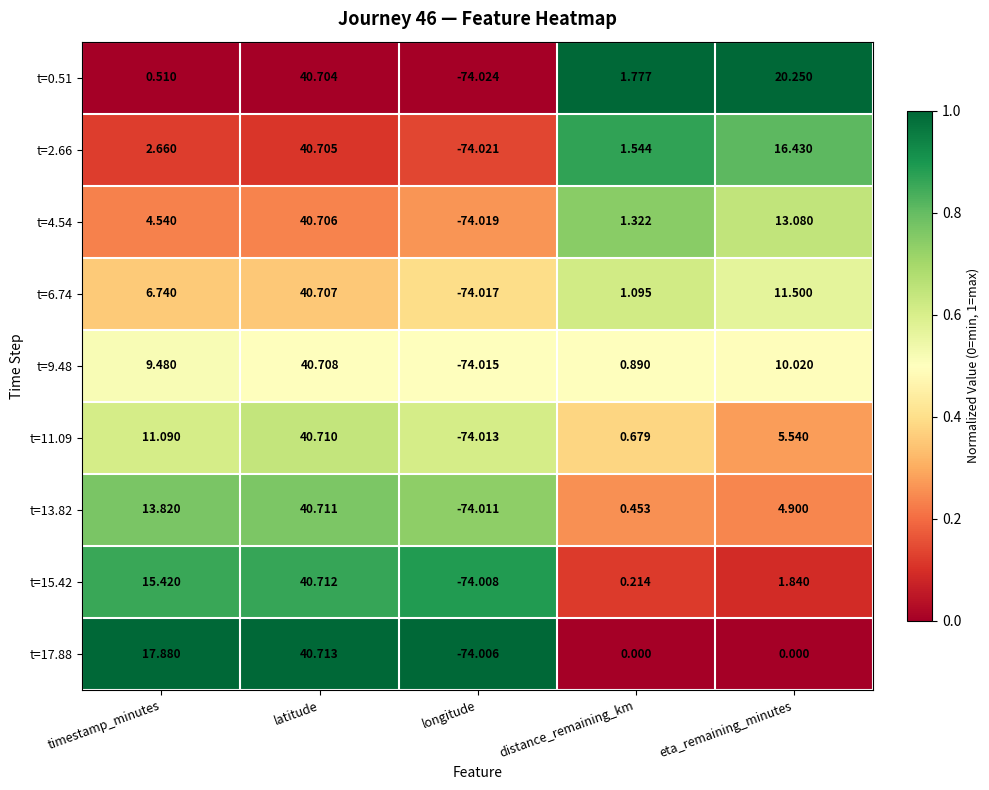

At which label does t=6.74 first exceed 6?

timestamp_minutes